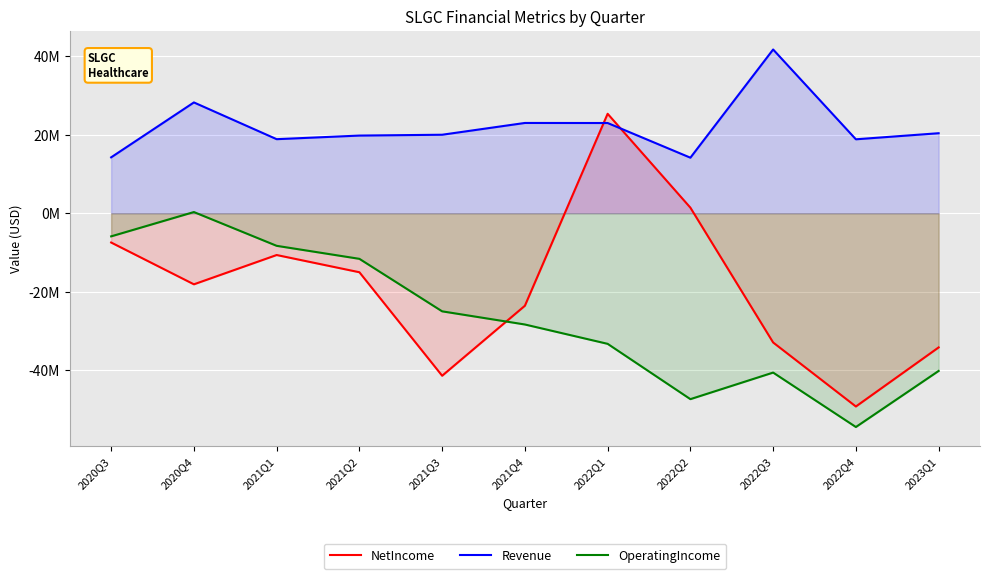

What is the difference between the maximum and minimum values in the Revenue series?

27569000